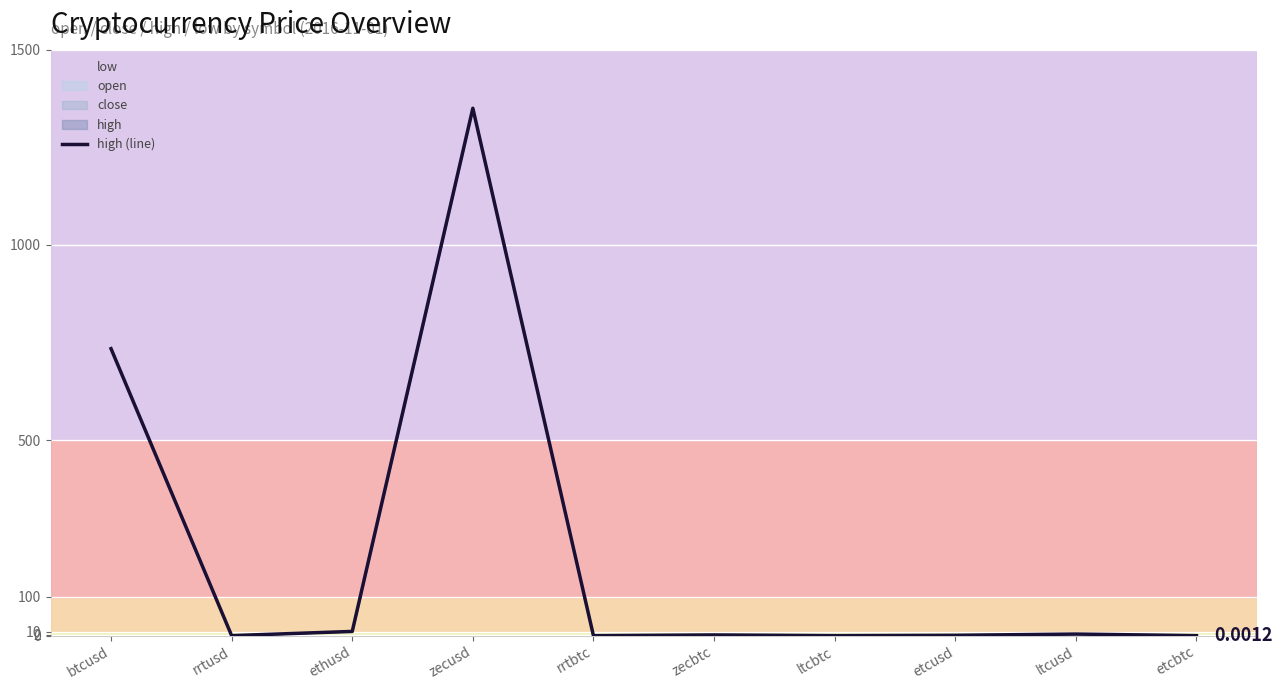

Reading left to right, list all the values displayed in this chart.

734.6	0.1	10.8	1350.0	0.0	1.8	0.0	0.9	4.1	0.0